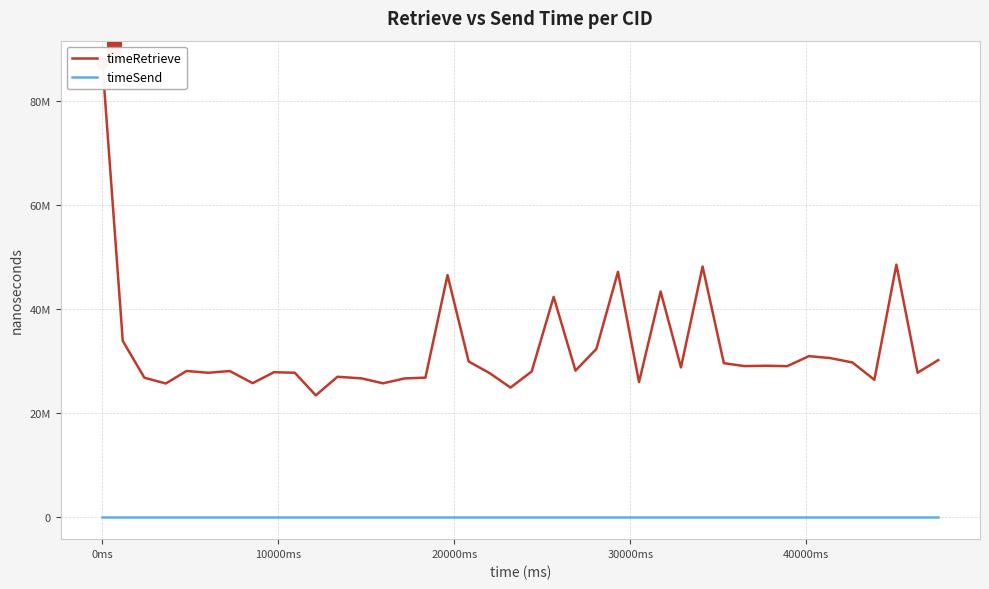

Which series has the largest Y range (max minus min)?

timeRetrieve